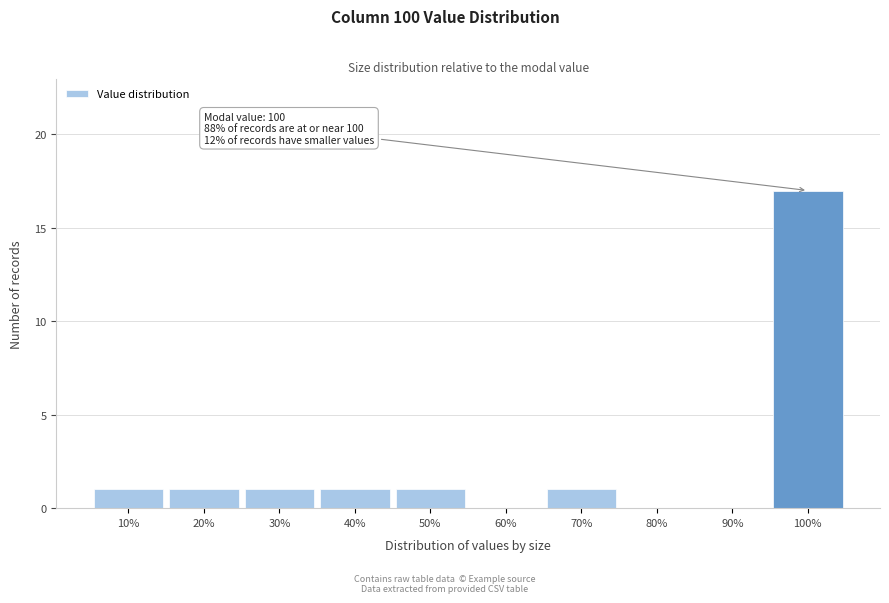

Reading left to right, list all the values displayed in this chart.

10%=1	20%=1	30%=1	40%=1	50%=1	60%=0	70%=1	80%=0	90%=0	100%=17